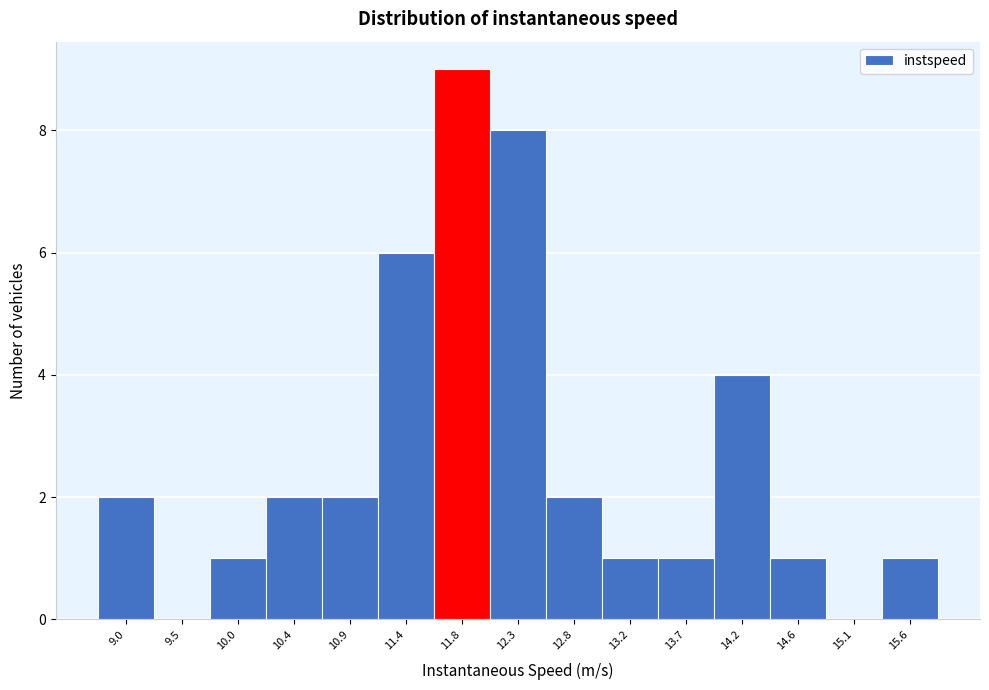

Reading left to right, what are all the values shown in this chart?

9.0=2	9.5=0	10.0=1	10.4=2	10.9=2	11.4=6	11.8=9	12.3=8	12.8=2	13.2=1	13.7=1	14.2=4	14.6=1	15.1=0	15.6=1